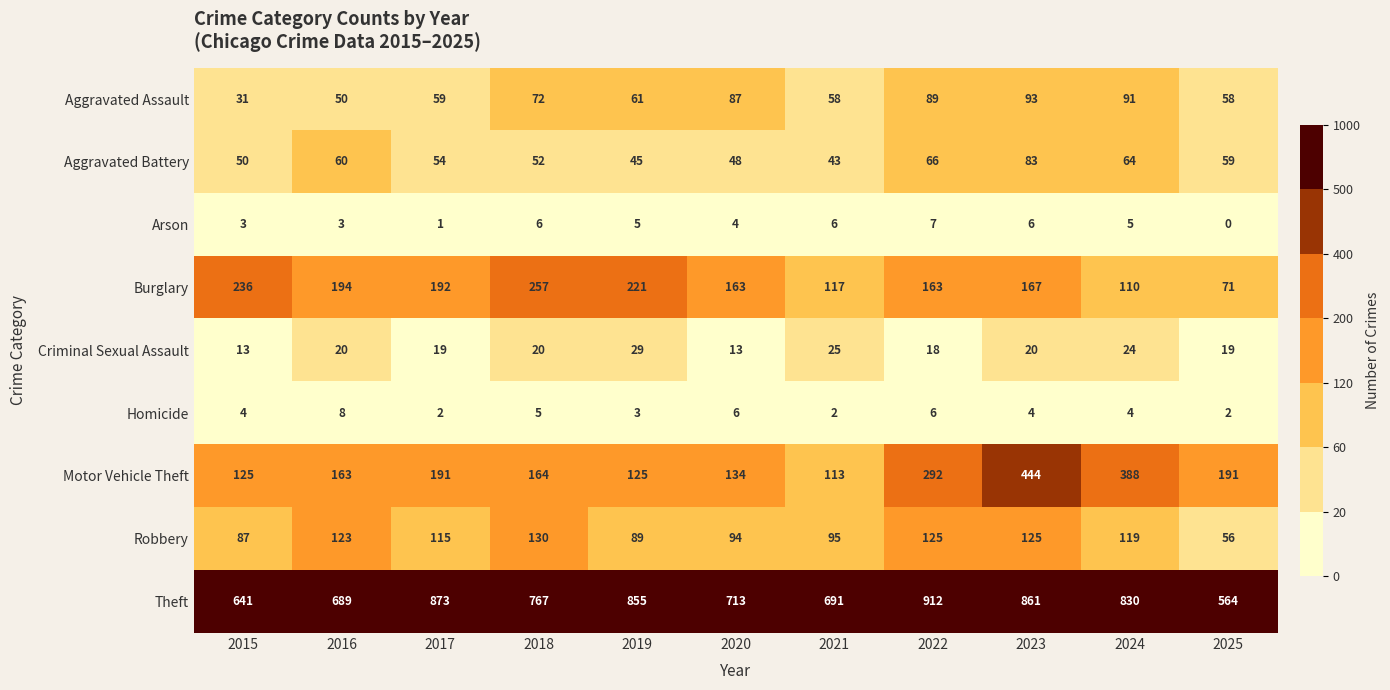

At how many categories does at least one series exceed 239?

11